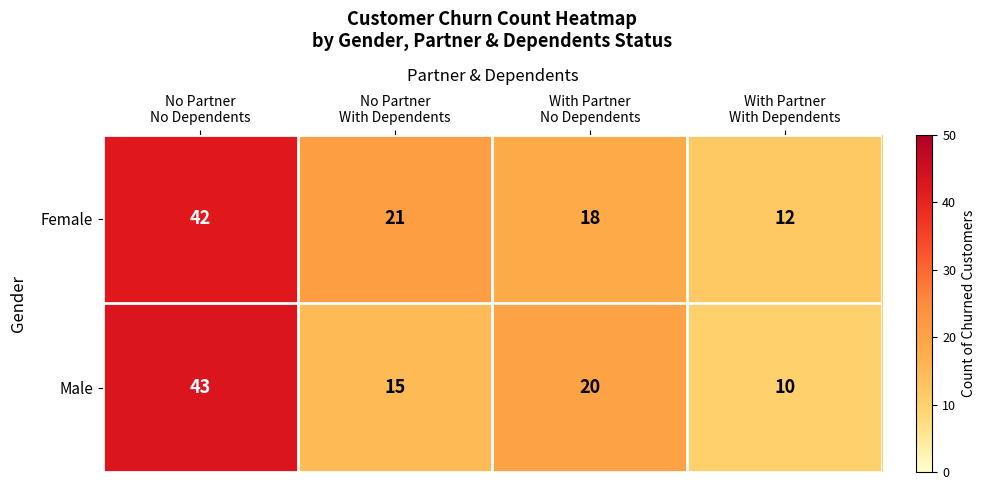

Count the Male values in the range 15 to 43.

3